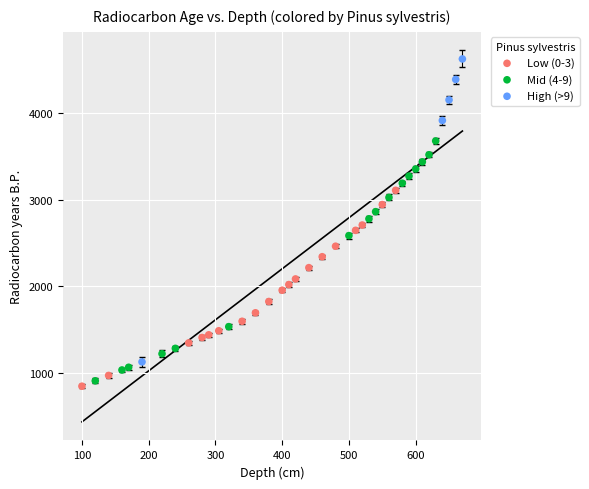

What are all the series names shown in the legend?

Low (0-3), Mid (4-9), High (>9)